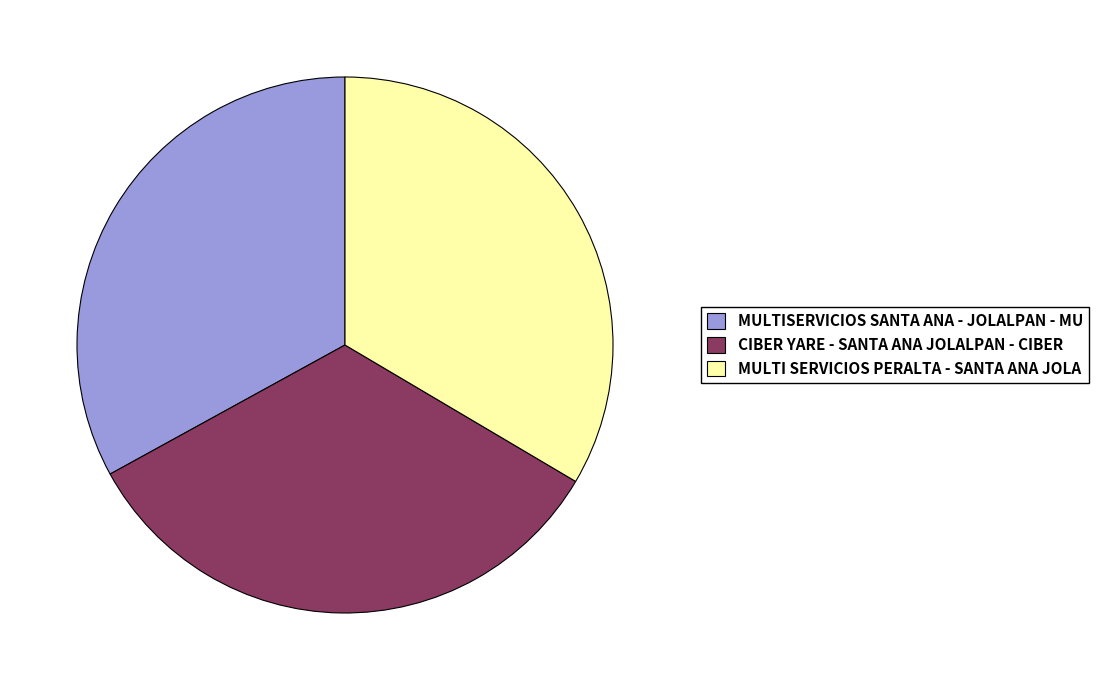

Is it true that MULTI SERVICIOS PERALTA - SANTA ANA JOLA is 34% of the pie?

True